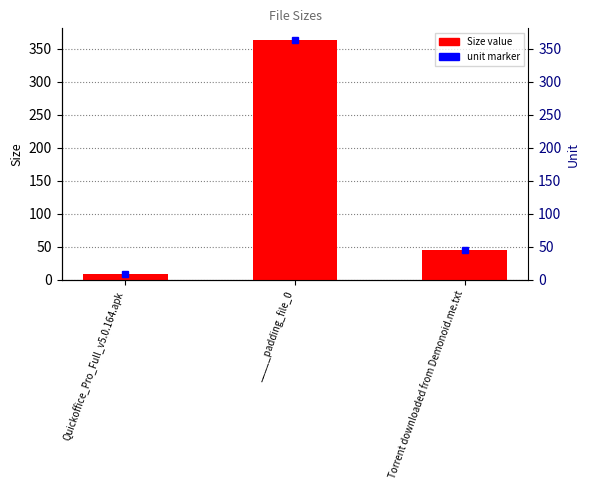

What is the difference between the maximum and minimum values?

353.9